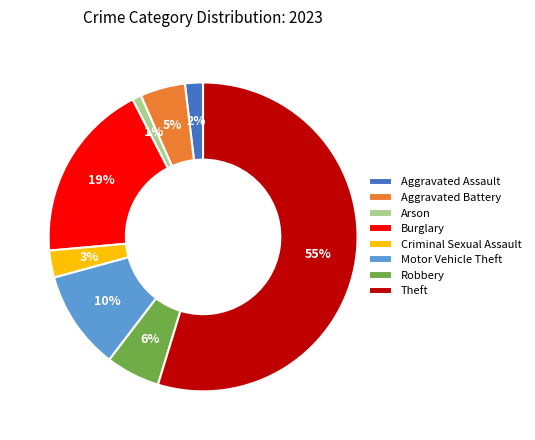

What percentage is the Robbery slice, to the nearest percent?

6%